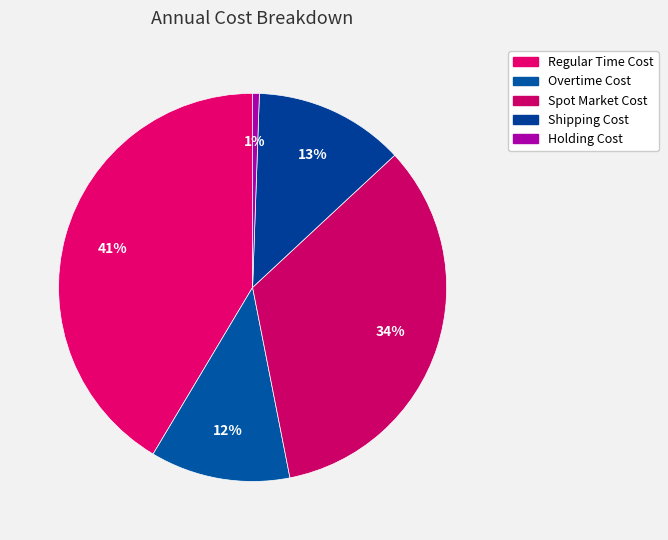

What percentage is the Overtime Cost slice, to the nearest percent?

12%